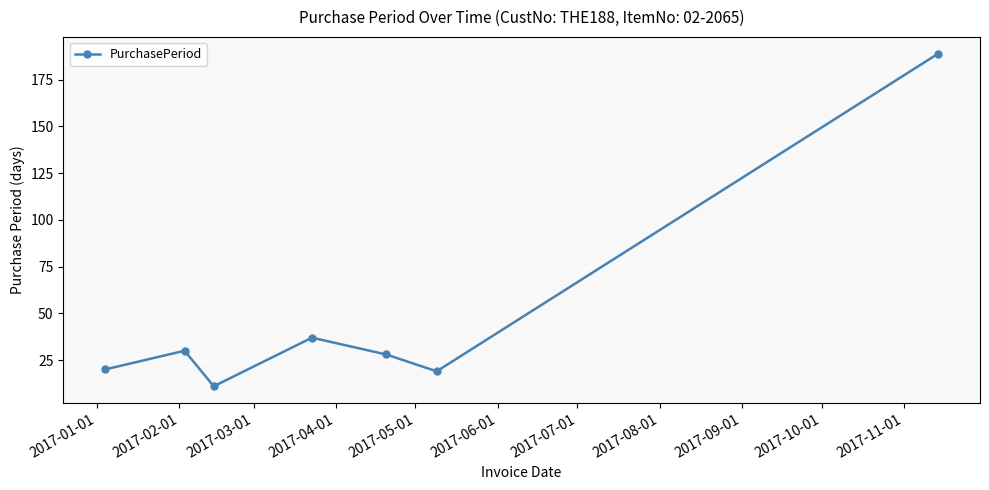

What is the value of the 4th point from the left?

37